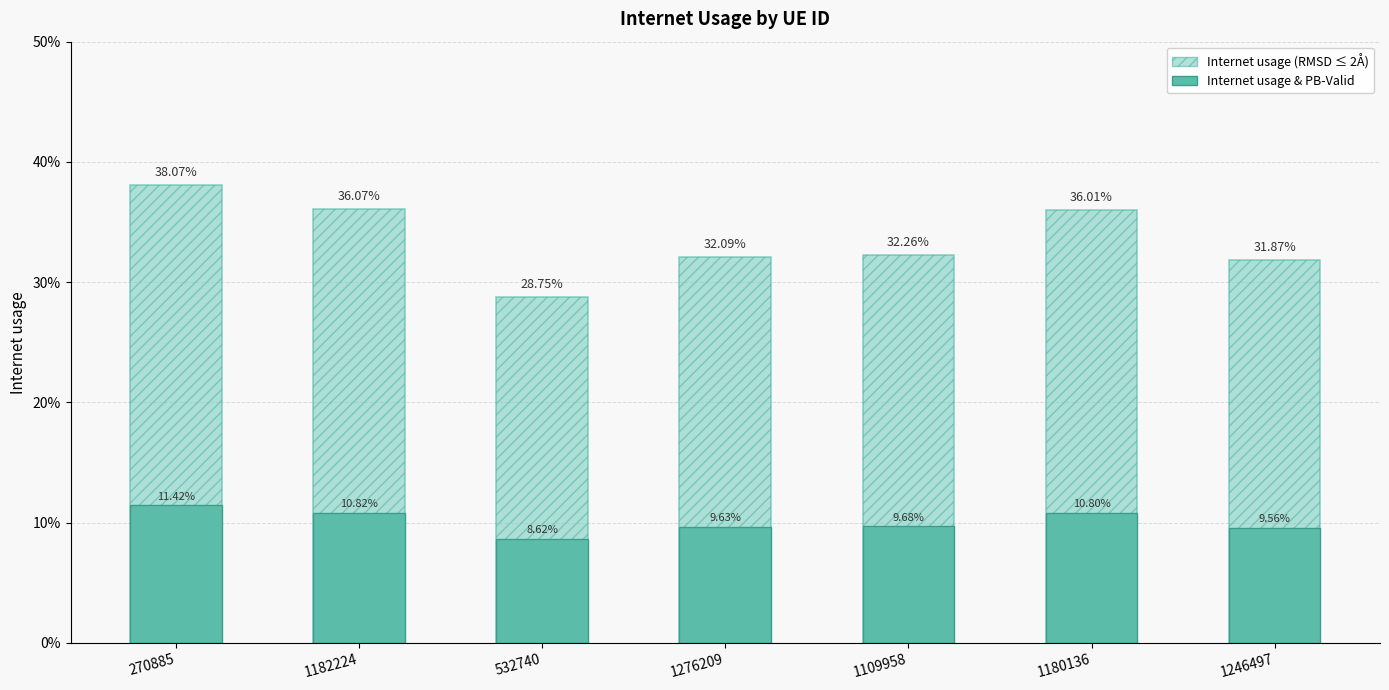

What is the label of the 2nd bar from the left?

1182224